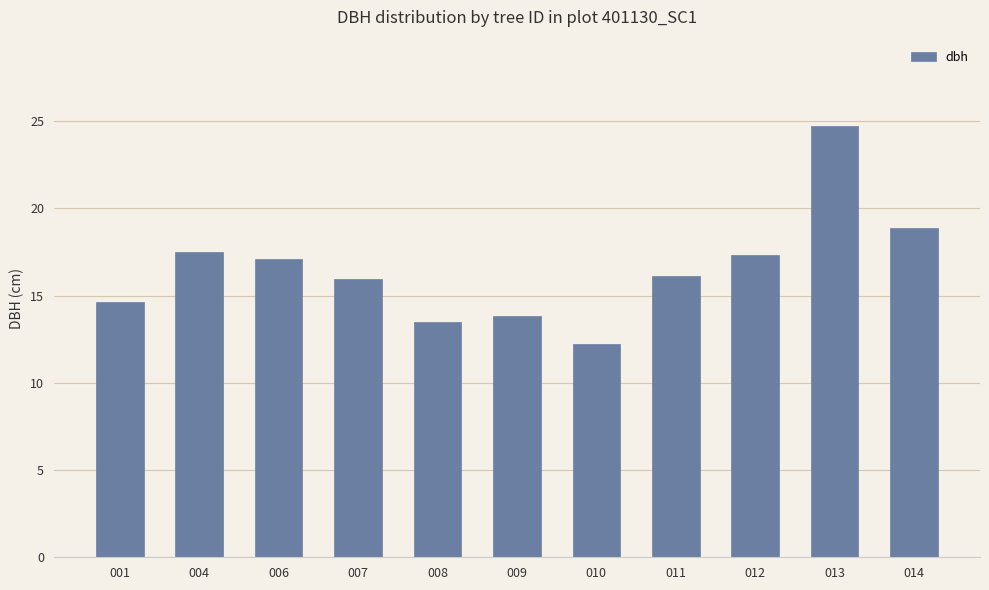

Count the number of data series in this chart.

1